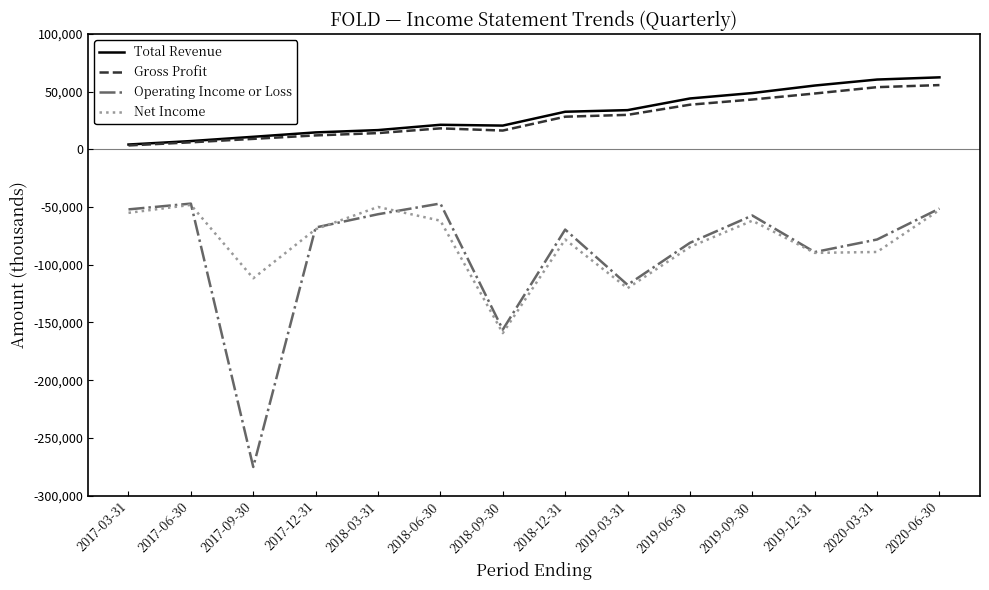

At which label does Net Income first exceed -69200?

2017-03-31